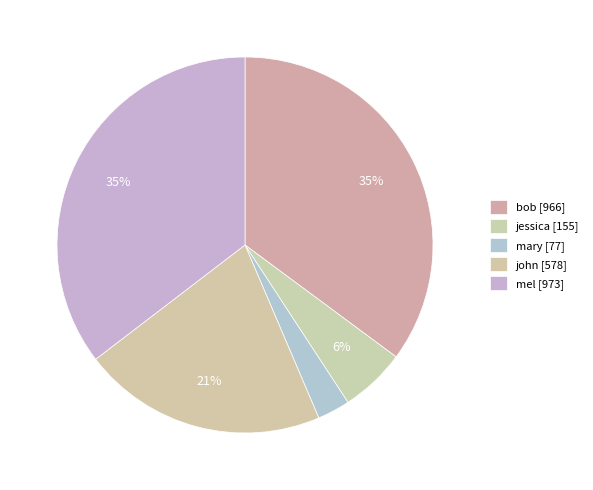

To the nearest percent, what is the average slice percentage?

20%